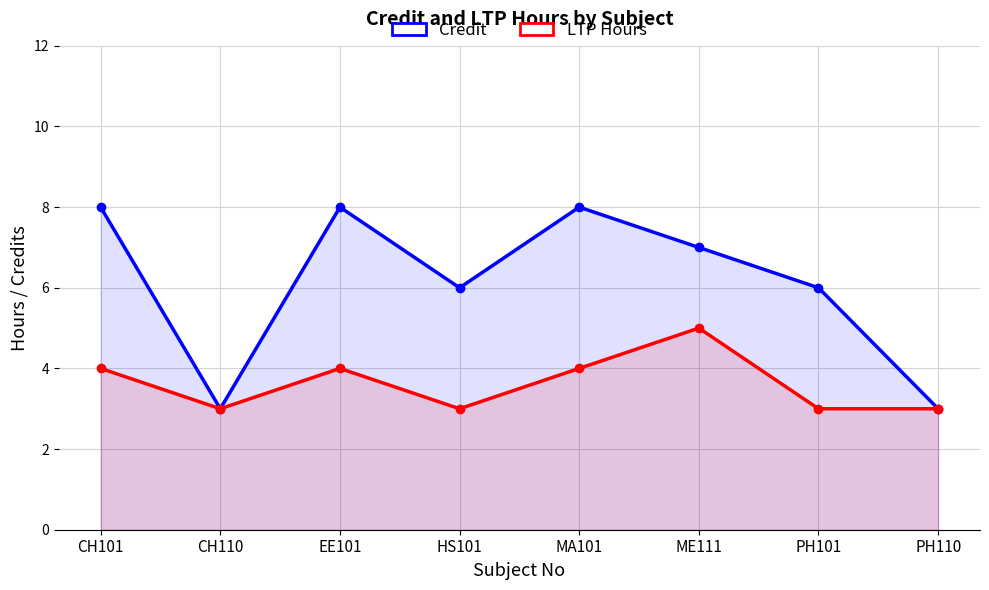

What is the label of the 6th point from the right?

EE101